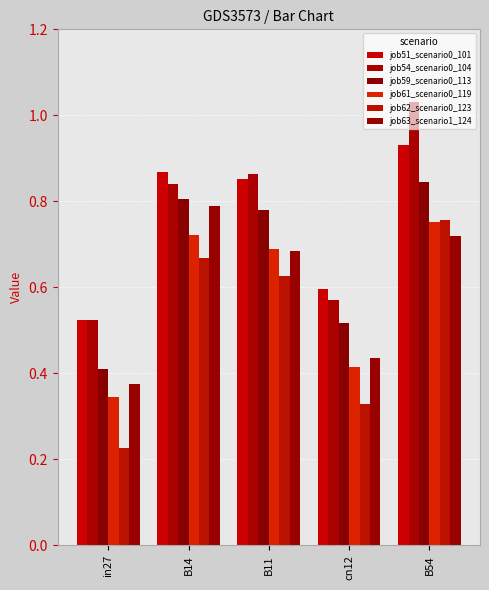

What position from the right is B54?

1